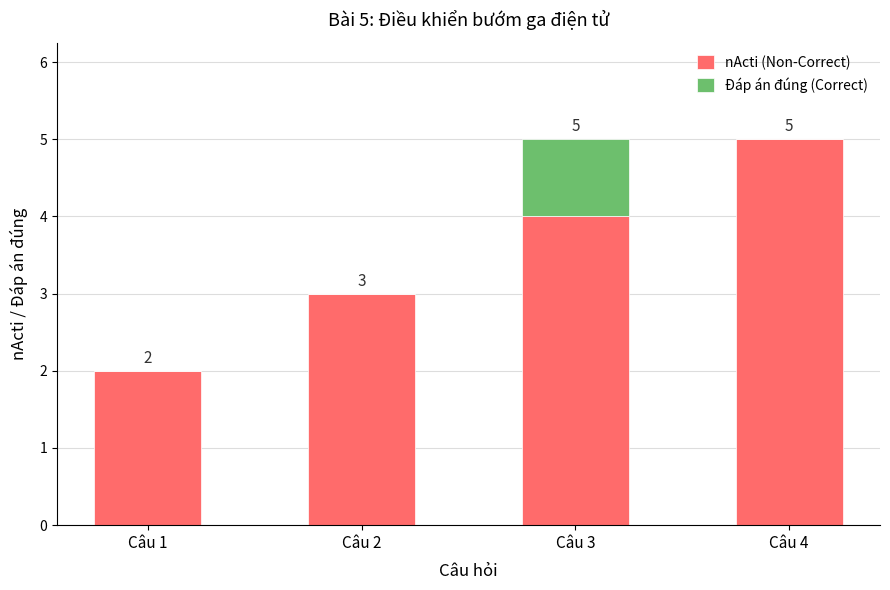

Where is nActi (Non-Correct) nearest to the value 3?

Câu 2